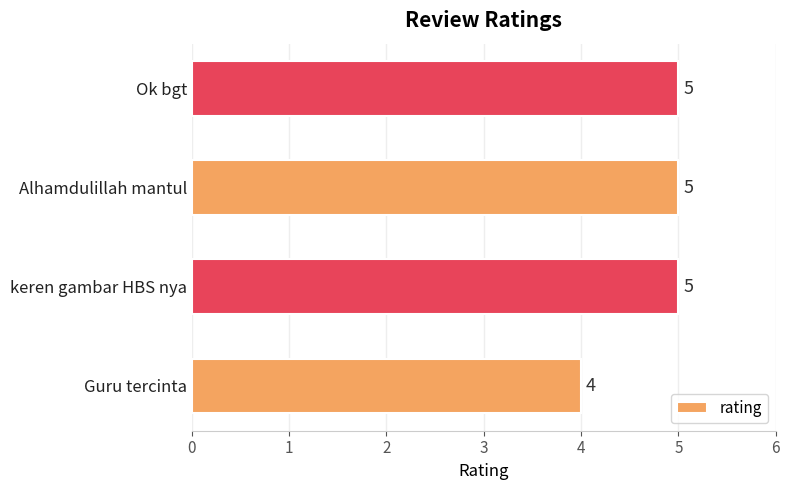

Reading top to bottom, list all the values displayed in this chart.

Ok bgt=5	Alhamdulillah mantul=5	keren gambar HBS nya=5	Guru tercinta=4